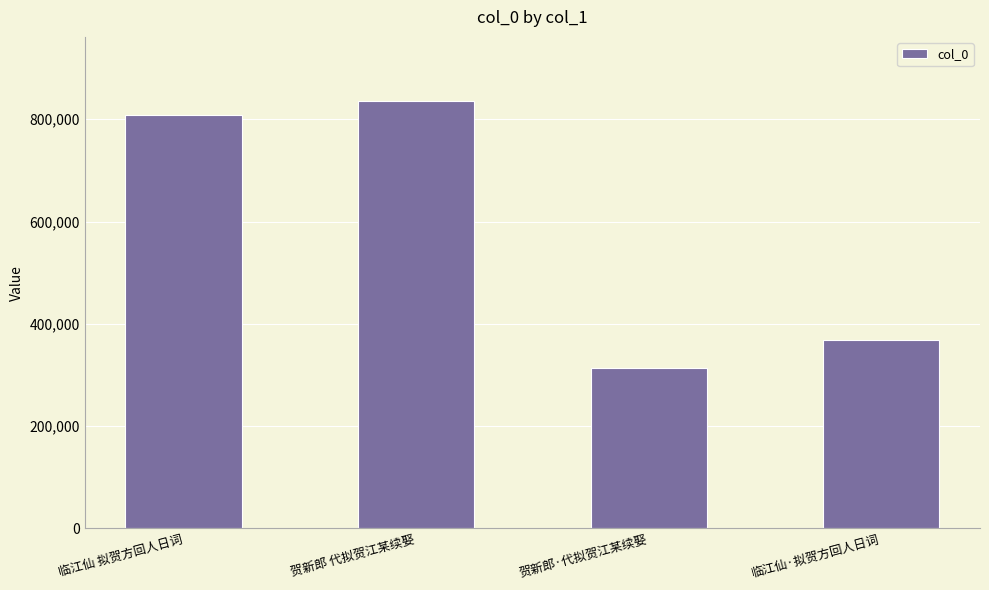

At which category does the chart reach its minimum across all series?

贺新郎·代拟贺江某续娶